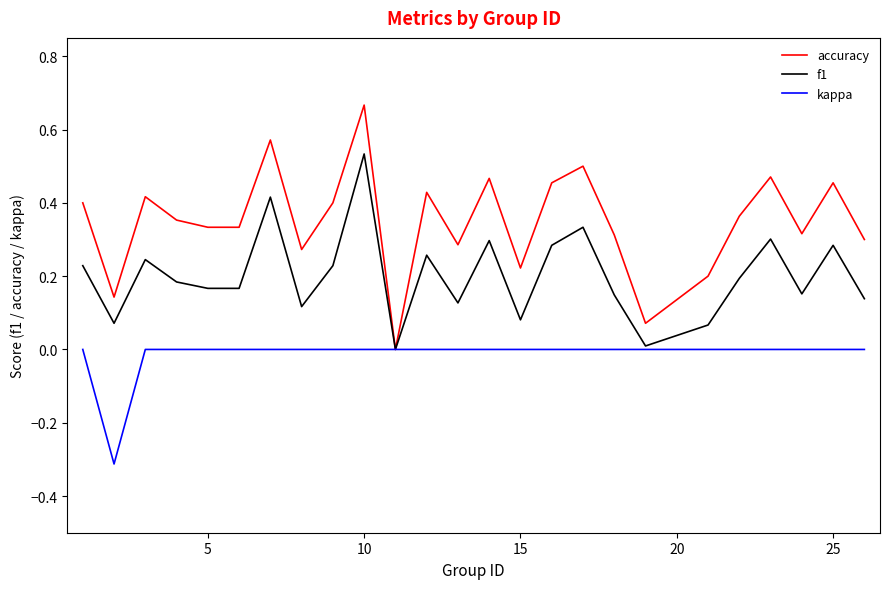

What is the minimum value shown in the chart?

-0.3